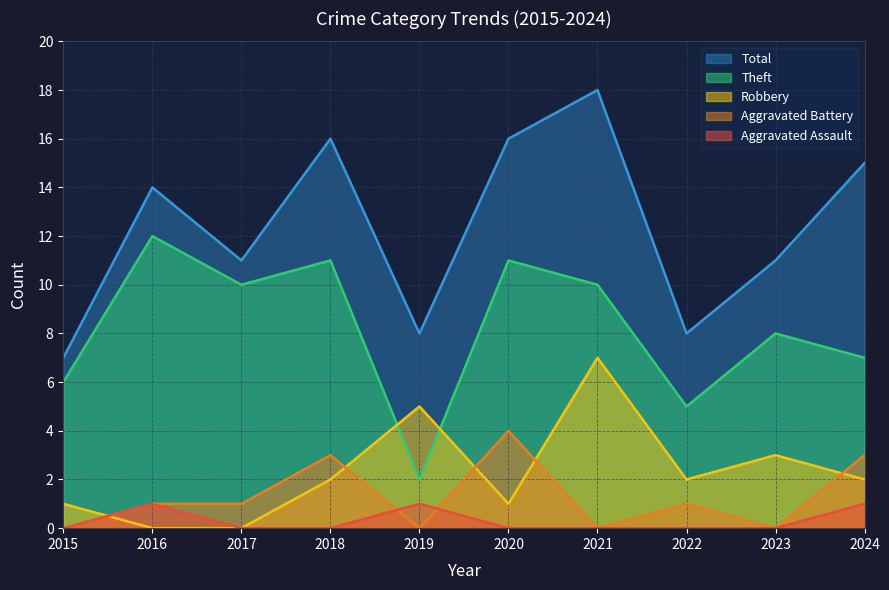

What is the sum of the Total values at 2020 and 2016?

30